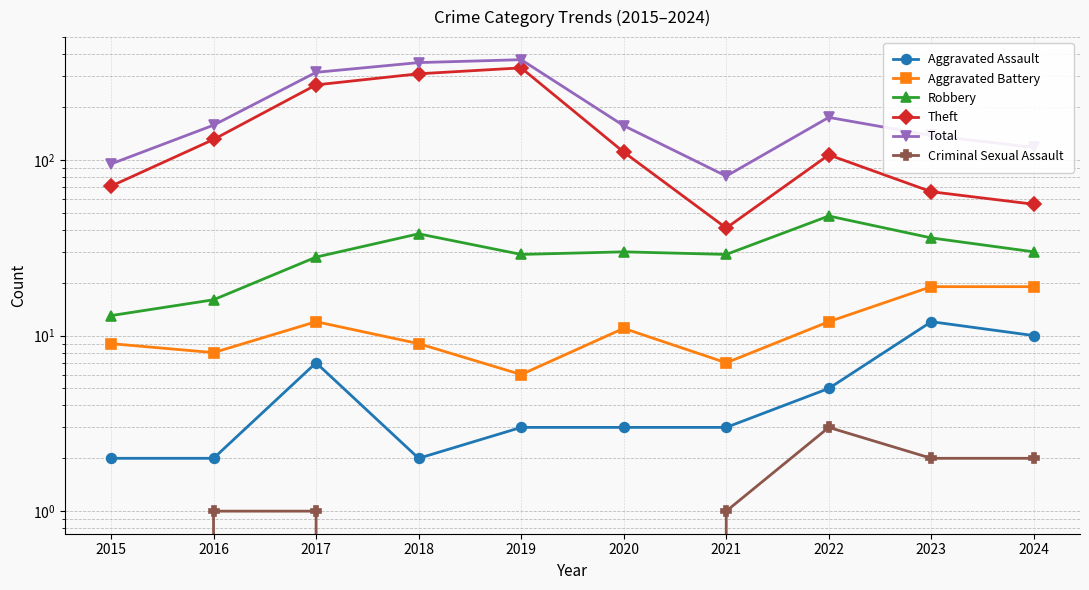

Reading left to right, extract all data points from this chart.

Aggravated Assault: 2015=2	2016=2	2017=7	2018=2	2019=3	2020=3	2021=3	2022=5	2023=12	2024=10
Aggravated Battery: 2015=9	2016=8	2017=12	2018=9	2019=6	2020=11	2021=7	2022=12	2023=19	2024=19
Robbery: 2015=13	2016=16	2017=28	2018=38	2019=29	2020=30	2021=29	2022=48	2023=36	2024=30
Theft: 2015=71	2016=131	2017=268	2018=310	2019=335	2020=111	2021=41	2022=107	2023=66	2024=56
Total: 2015=95	2016=158	2017=316	2018=359	2019=373	2020=157	2021=81	2022=175	2023=138	2024=118
Criminal Sexual Assault: 2015=0	2016=1	2017=1	2018=0	2019=0	2020=0	2021=1	2022=3	2023=2	2024=2